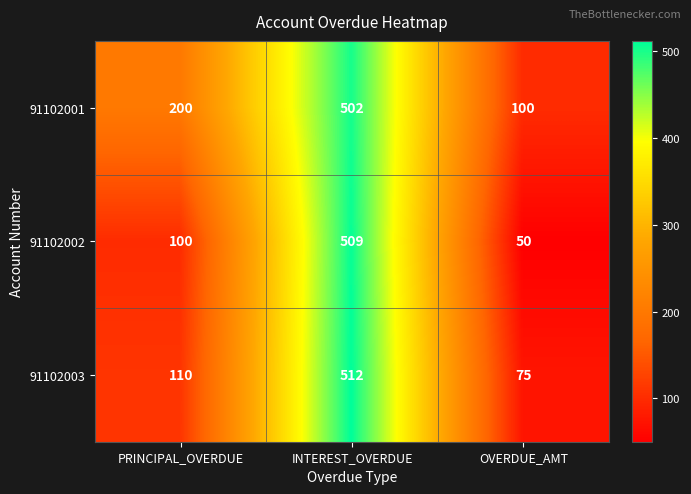

Reading left to right, extract all data points from this chart.

91102001: PRINCIPAL_OVERDUE=200	INTEREST_OVERDUE=502	OVERDUE_AMT=100
91102002: PRINCIPAL_OVERDUE=100	INTEREST_OVERDUE=509	OVERDUE_AMT=50
91102003: PRINCIPAL_OVERDUE=110	INTEREST_OVERDUE=512	OVERDUE_AMT=75